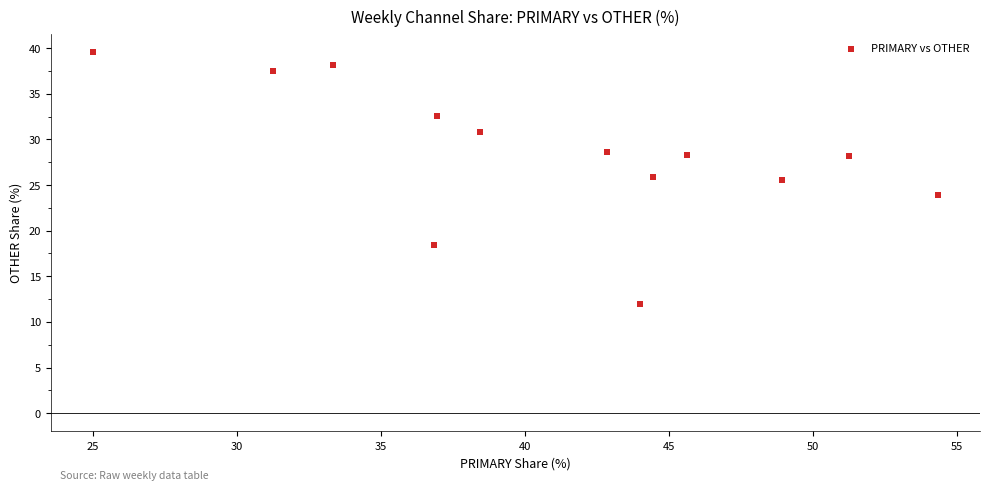

What is the range of X values (max minus min)?

29.3